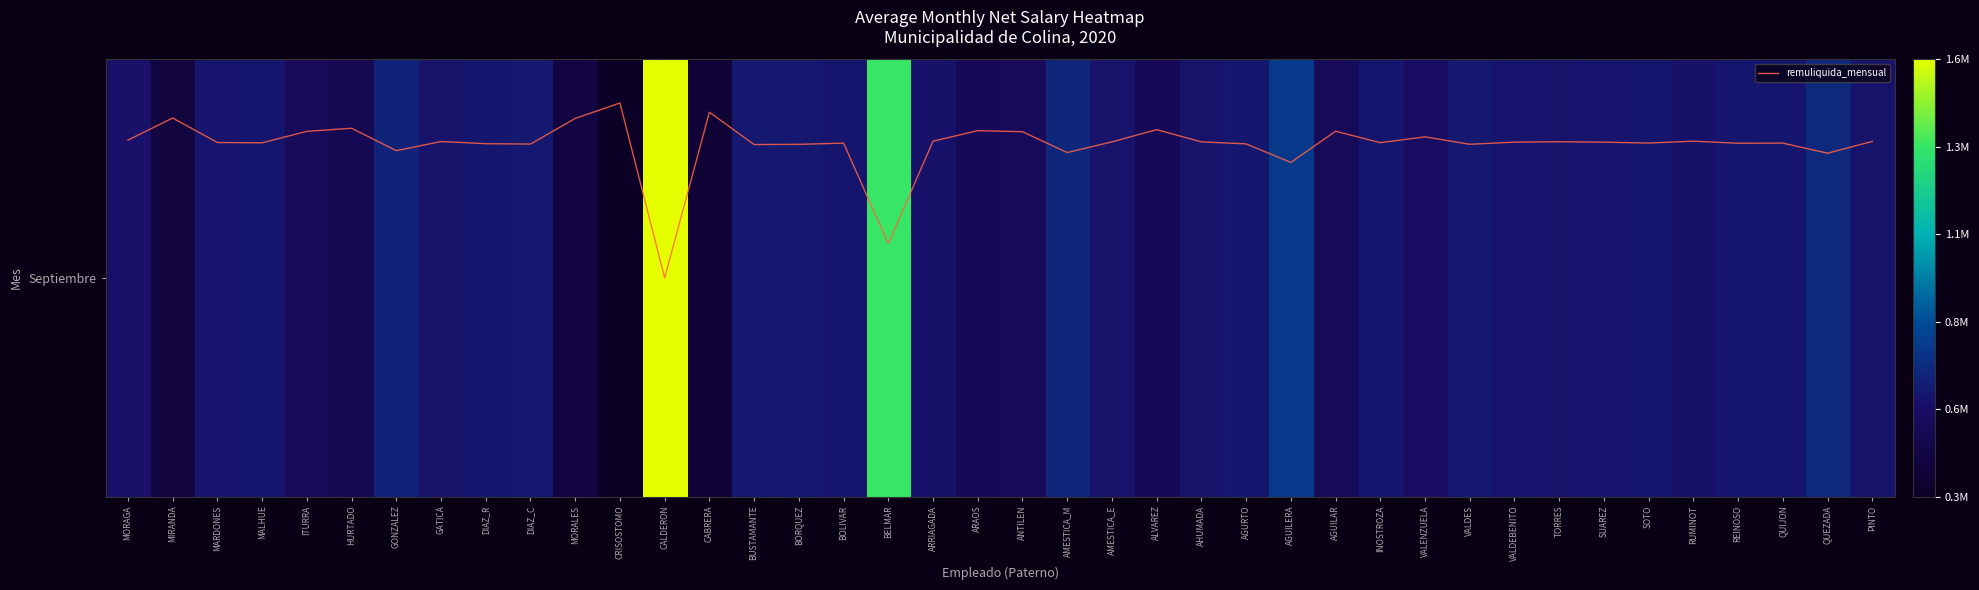

Which has a higher value, SUAREZ or HURTADO?

SUAREZ